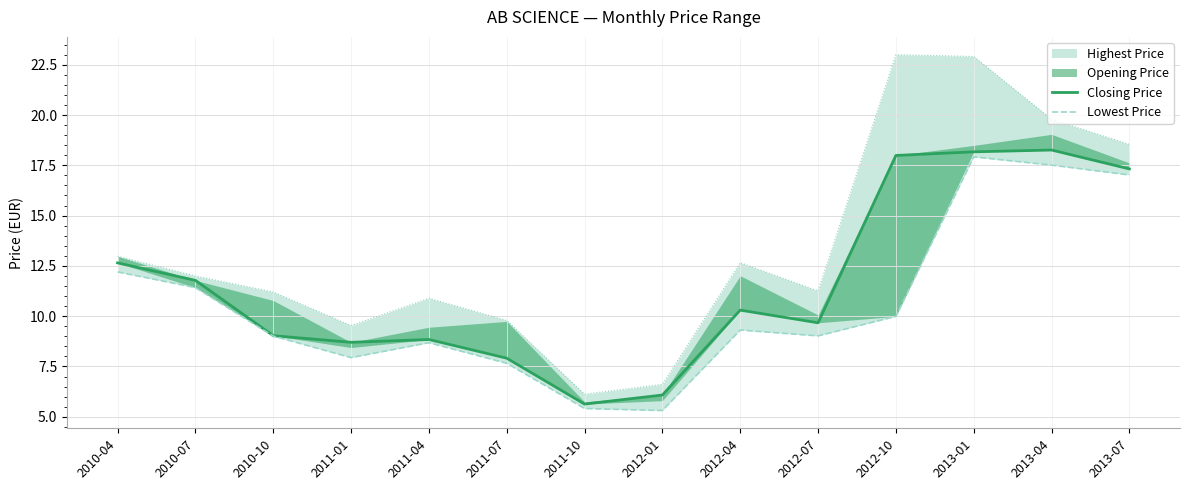

Which category has the lowest value in the Closing Price series?

2011-10